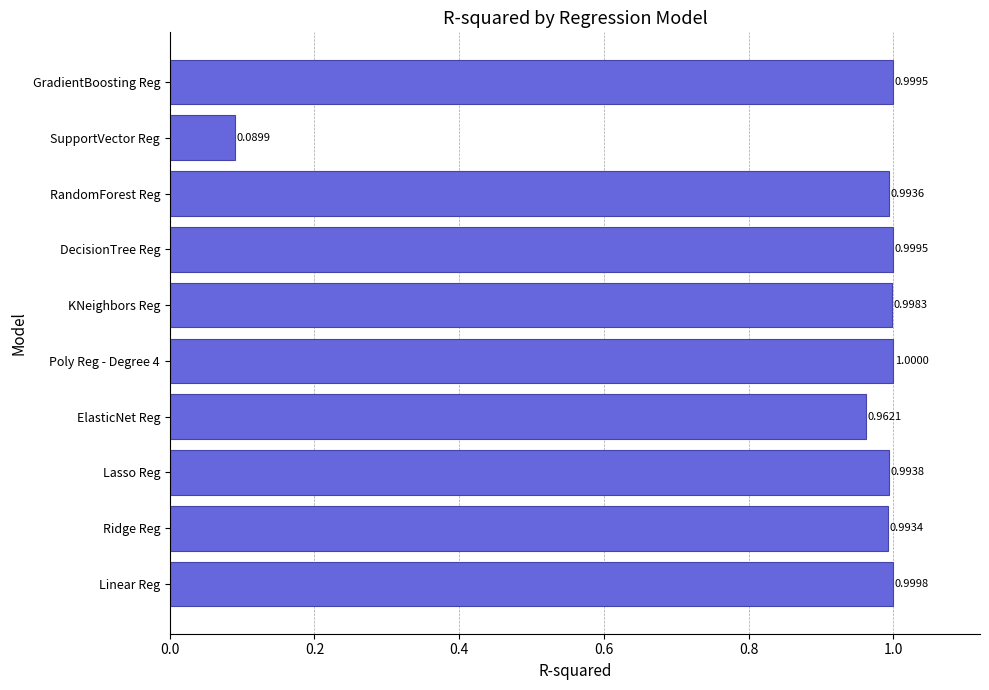

What is the average value?

0.9